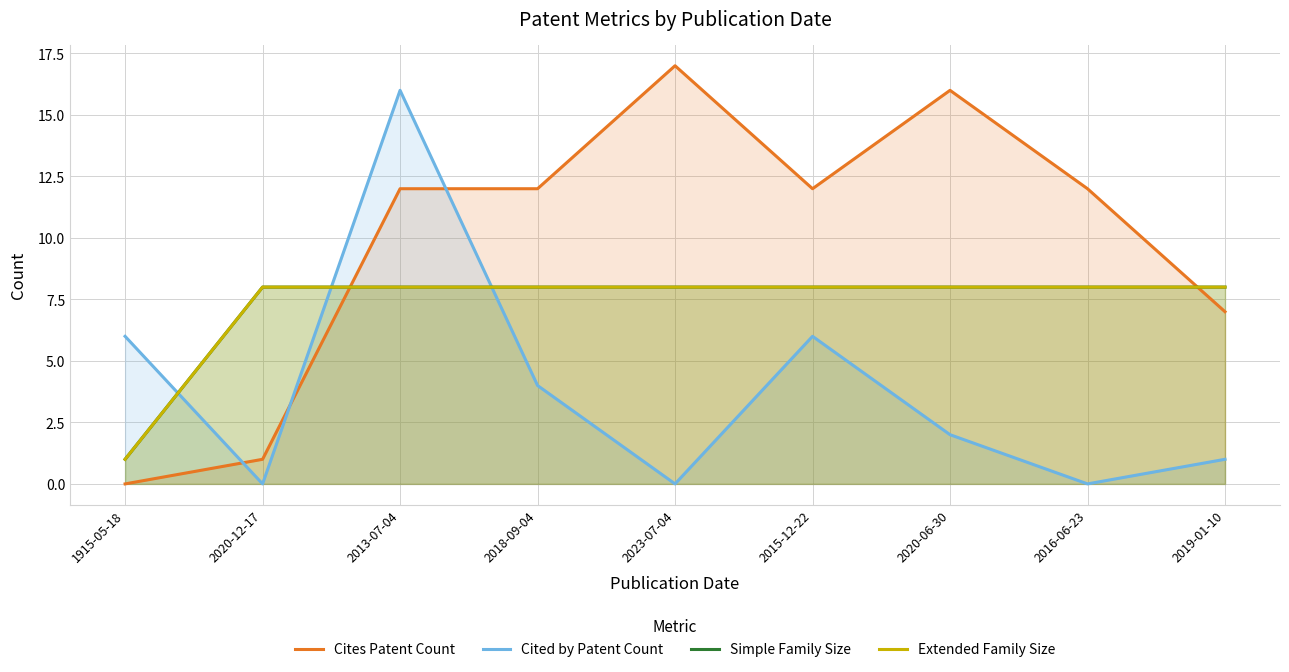

What is the label of the 2nd point from the left?

2020-12-17